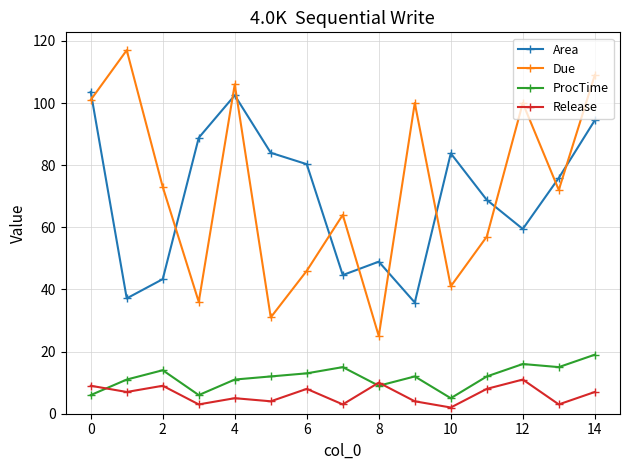

At how many categories does at least one series exceed 51?

14